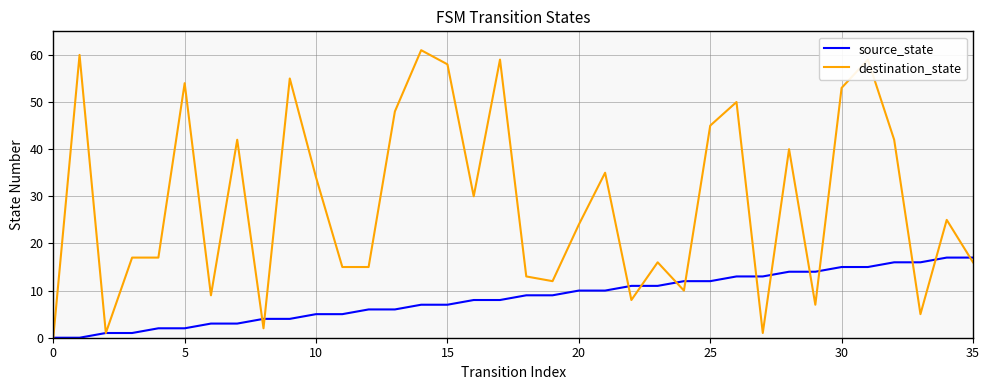

Which series has the largest total across all categories?

destination_state